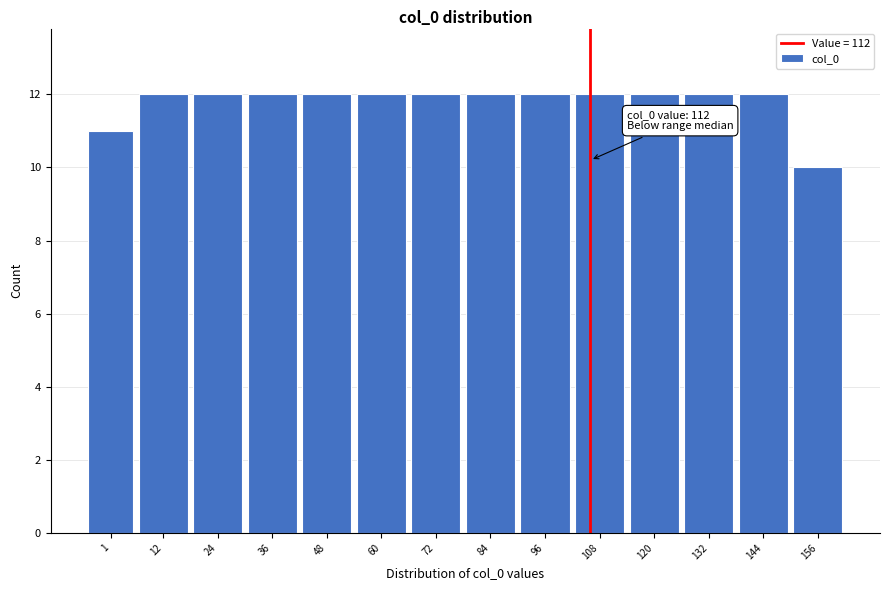

Reading right to left, extract all data points from this chart.

10	12	12	12	12	12	12	12	12	12	12	12	12	11